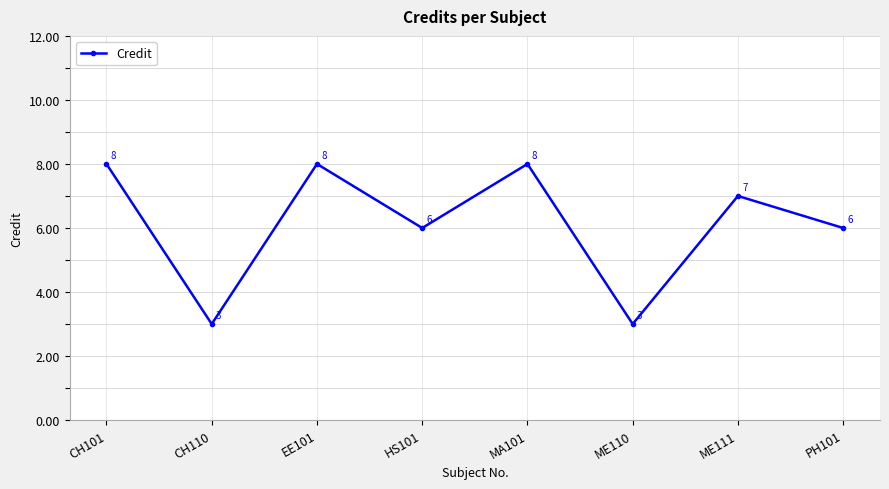

Approximately how many times larger is the value at CH110 compared to ME111?

0.4